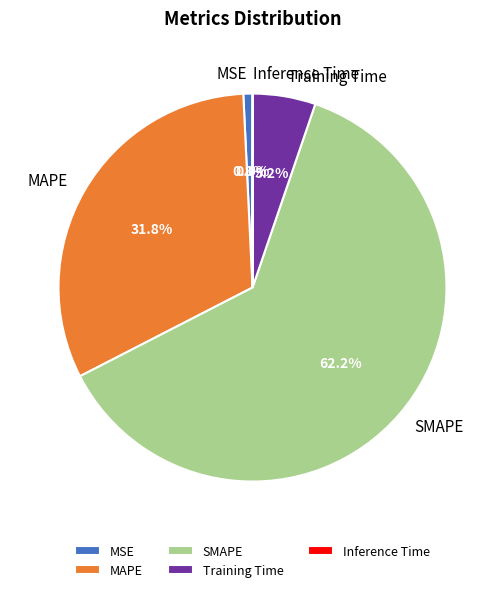

Is SMAPE the majority of the pie?

Yes